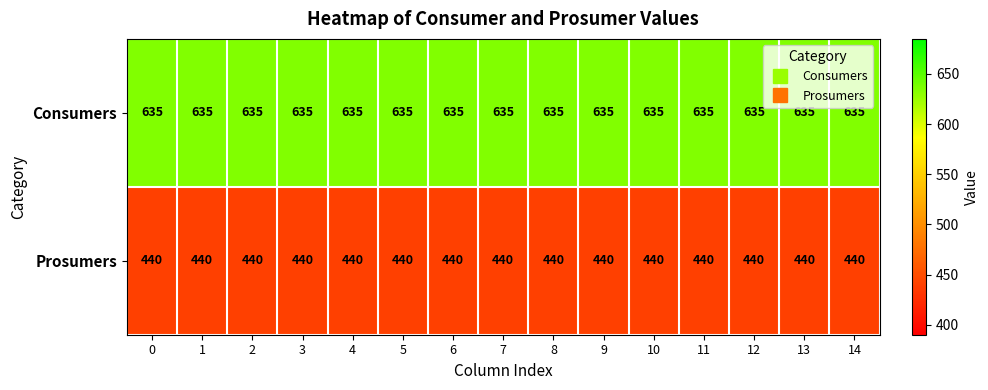

At how many categories does at least one series exceed 555?

15